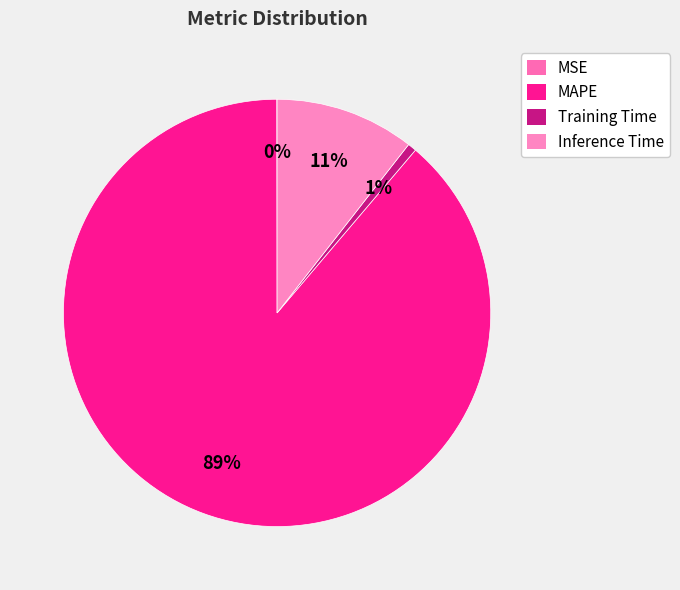

Is the sum of Inference Time and MSE greater than half?

No